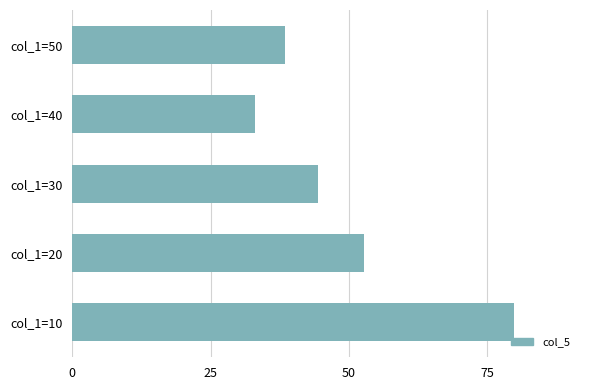

The value at col_1=40 is 33.0. True or false?

True